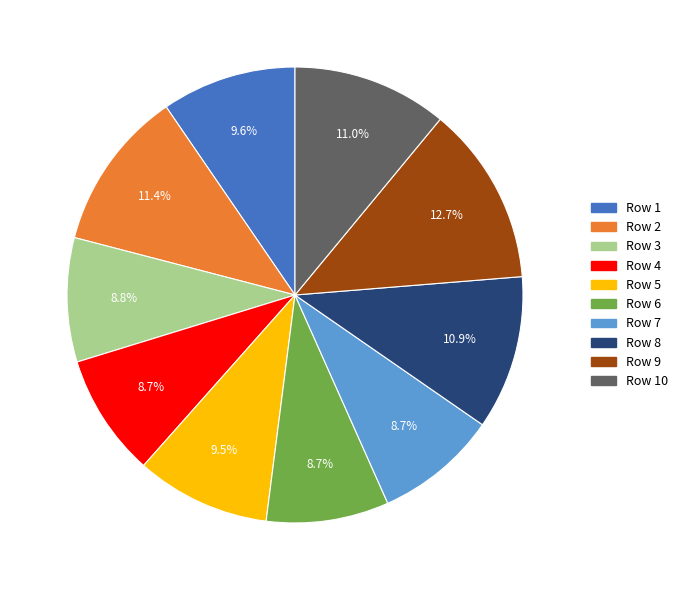

Does any single category account for the majority?

No